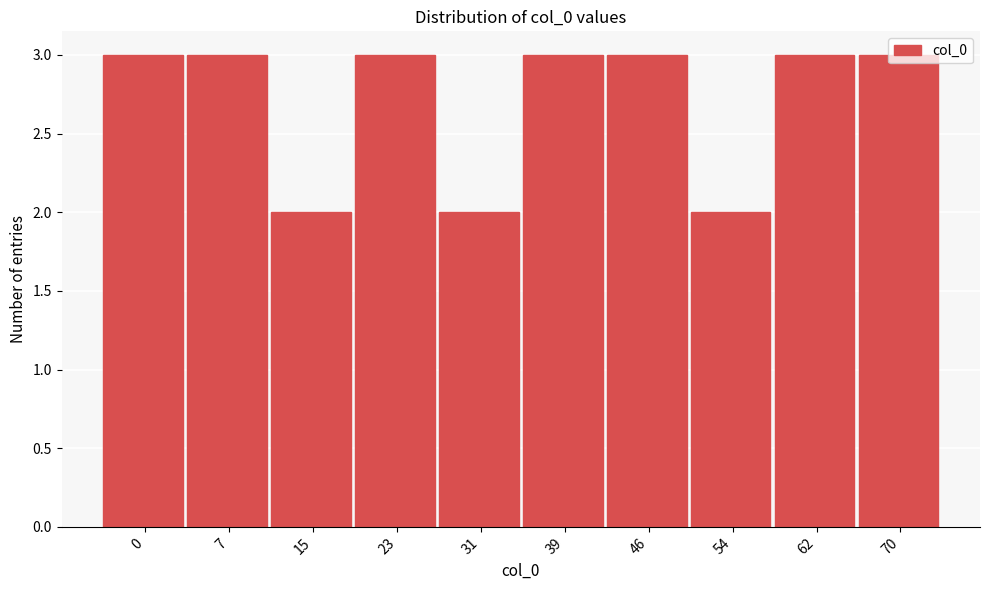

What is the value of the 7th bar from the left?

3